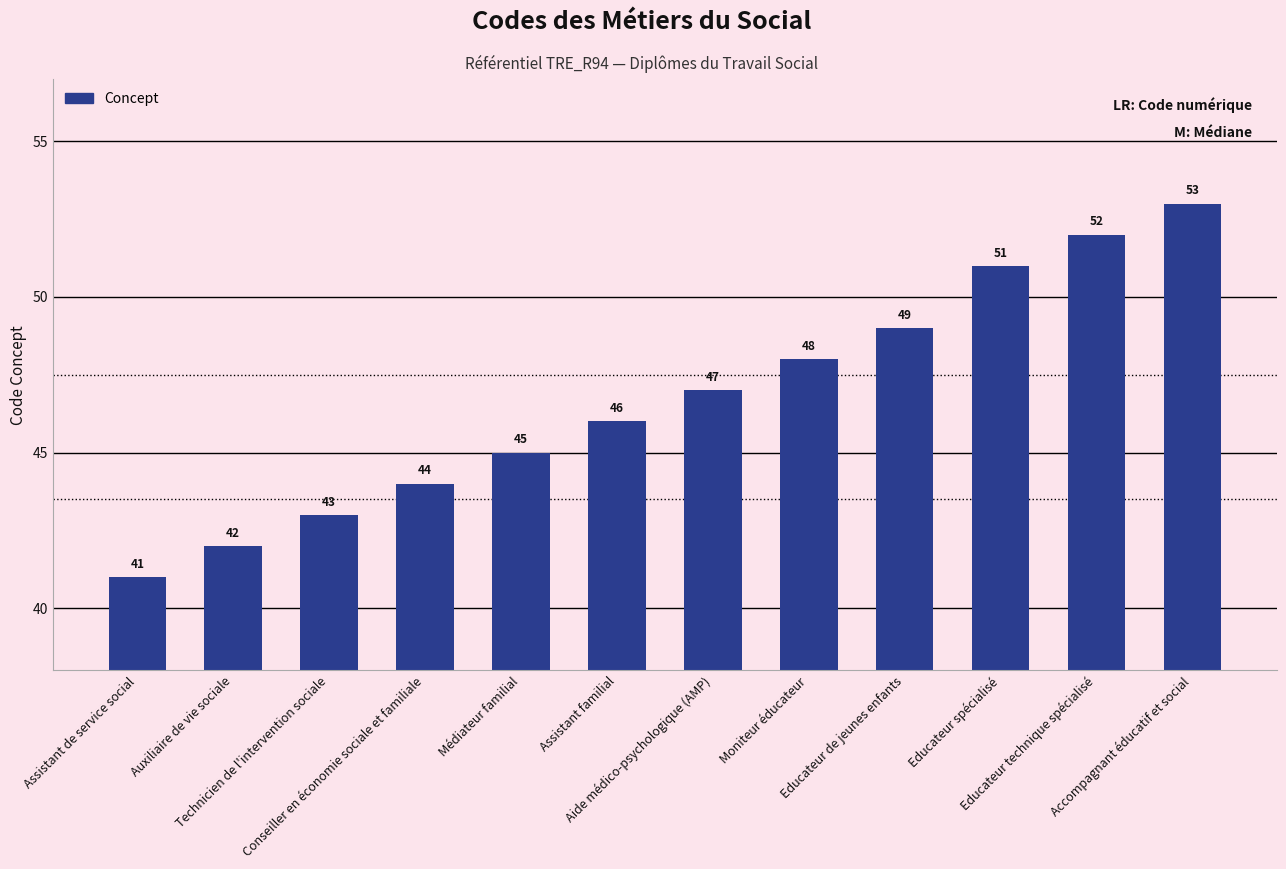

What is the maximum value shown in the chart?

53